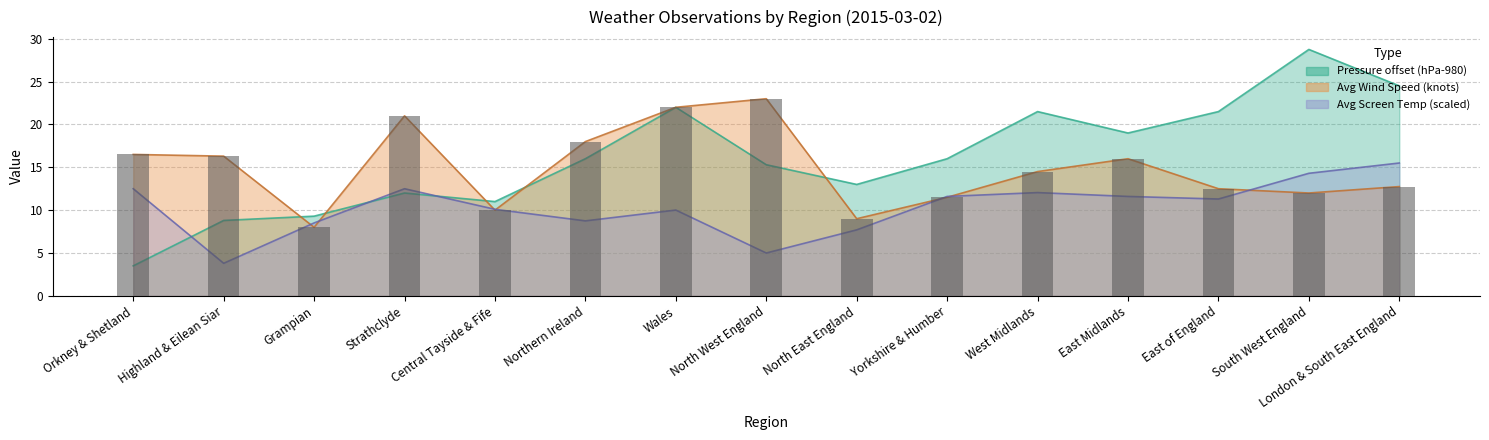

The chart shows a value of 14.1 at Strathclyde. True or false?

False